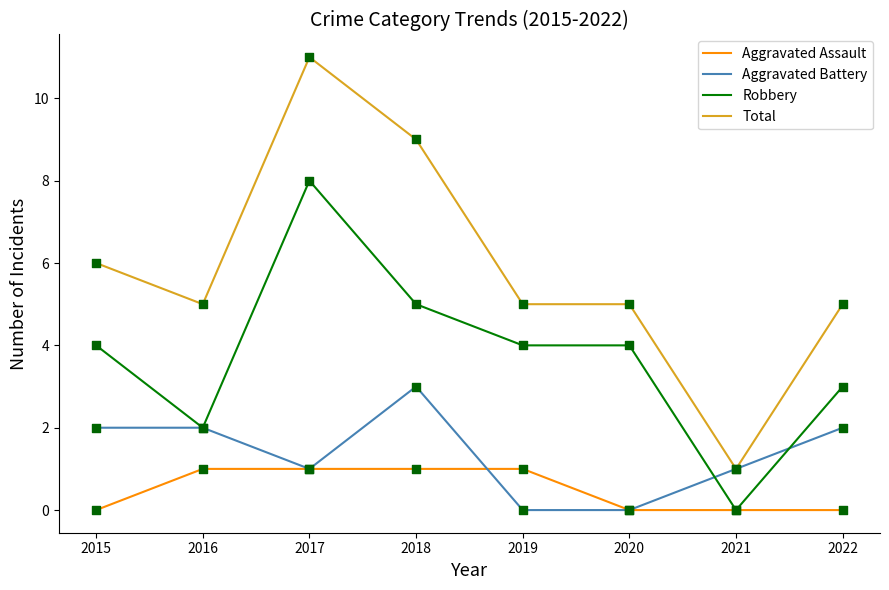

At how many categories does at least one series exceed 0?

8